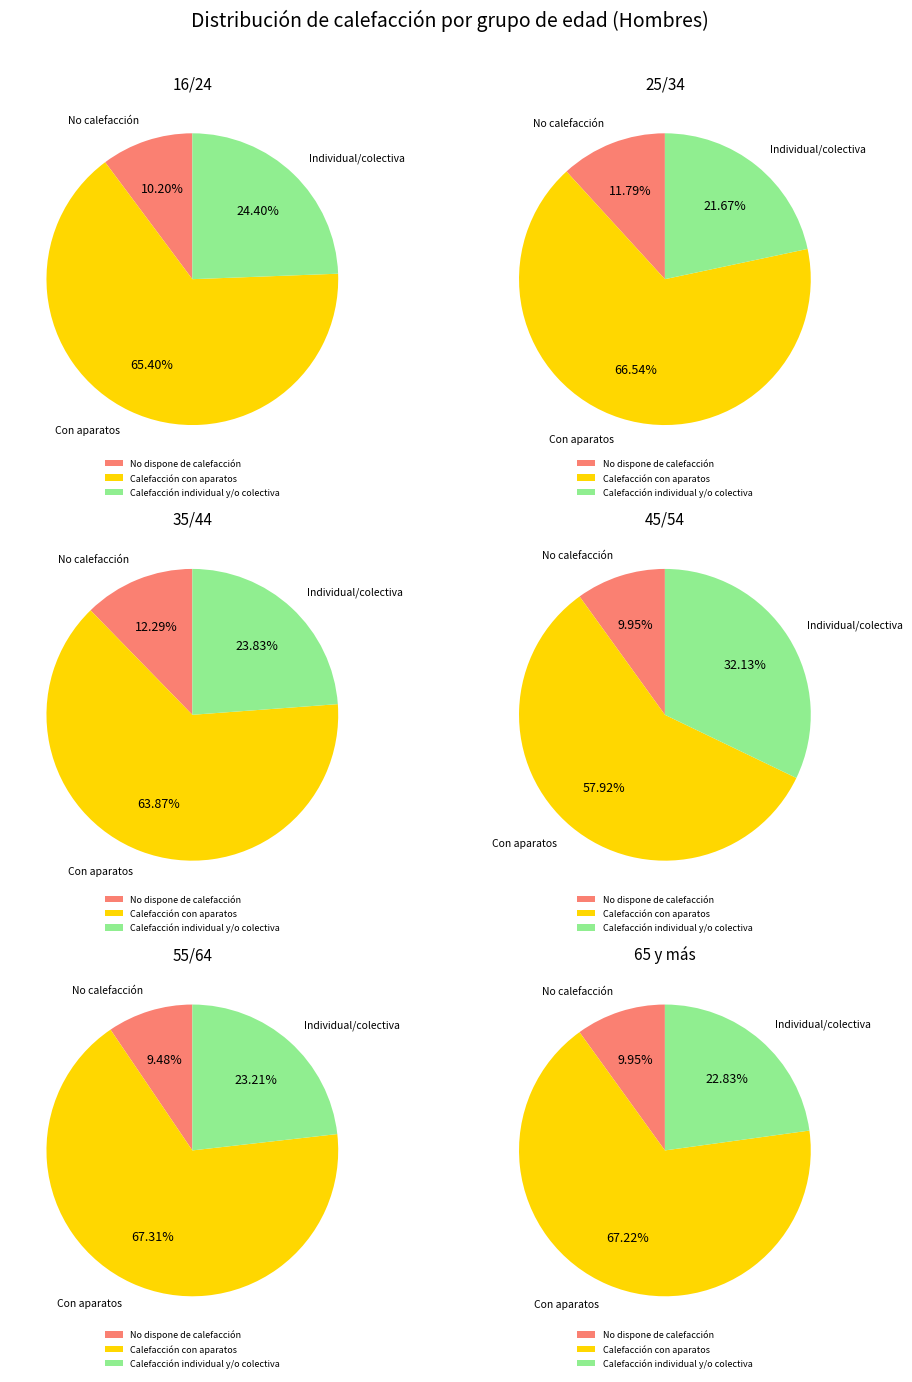

The 25/34 slice represents 21% of the pie. True or false?

False